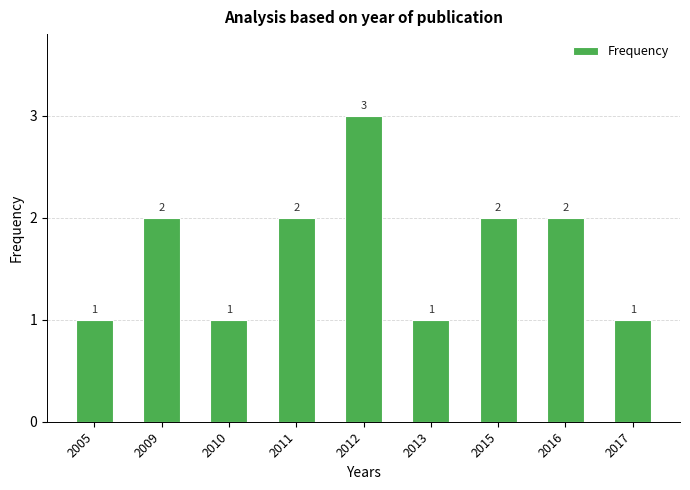

True or false: the data shows 2 at 2011.

True